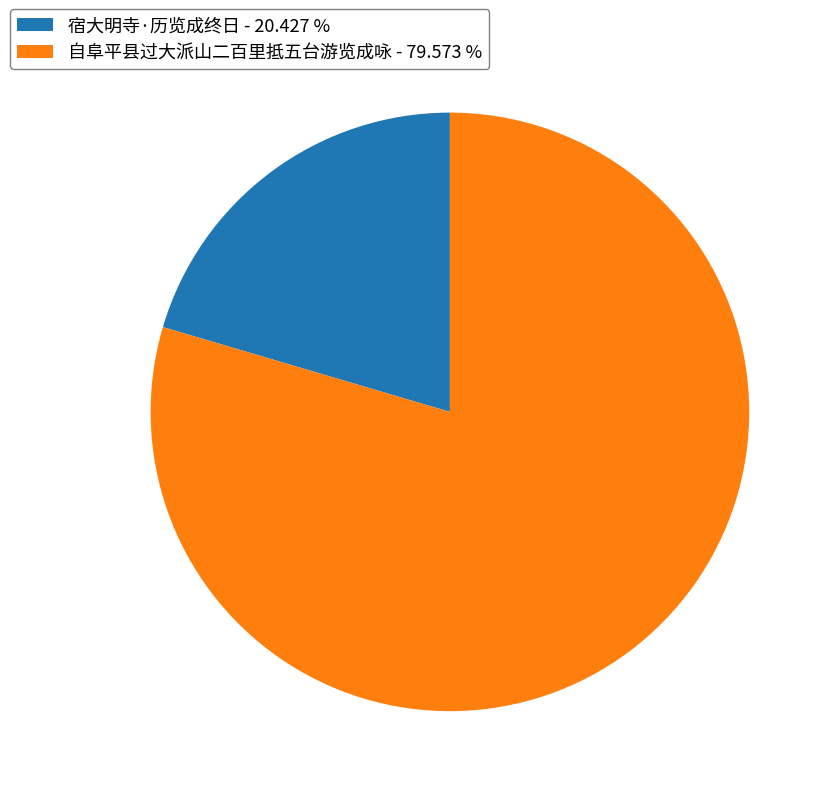

Do 宿大明寺·历览成终日 - 20.427 % and 自阜平县过大派山二百里抵五台游览成咏 - 79.573 % together represent more than half of the pie?

Yes